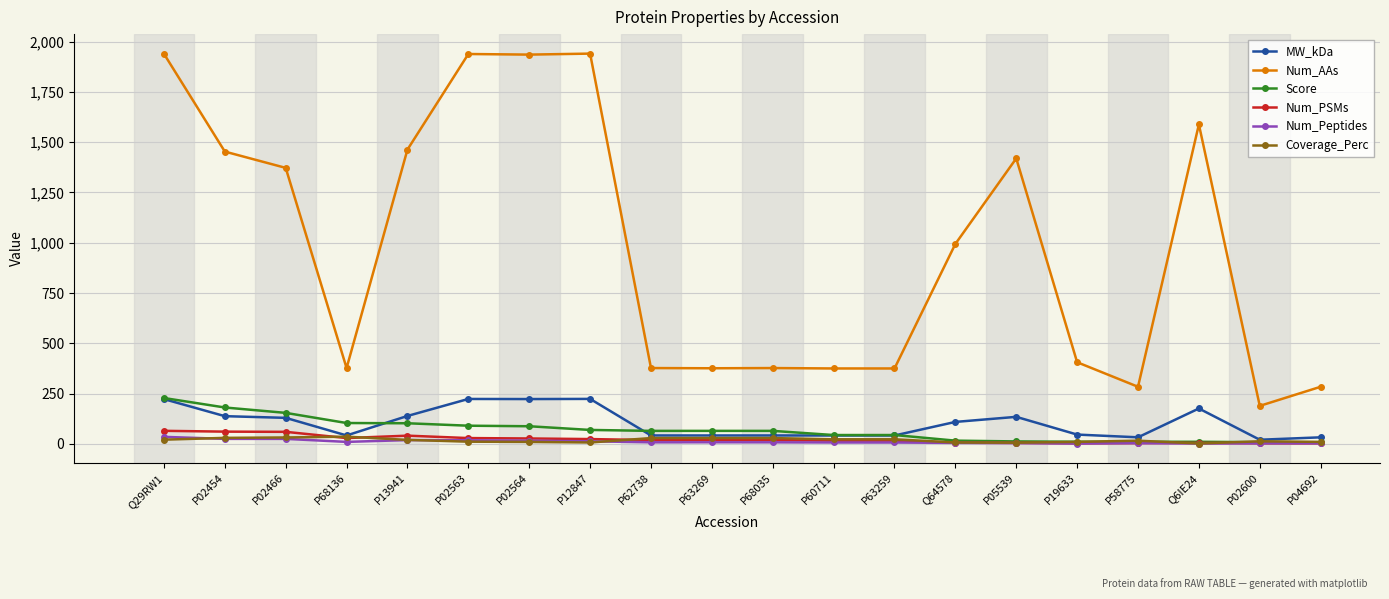

What is the label of the 9th point from the left?

P62738